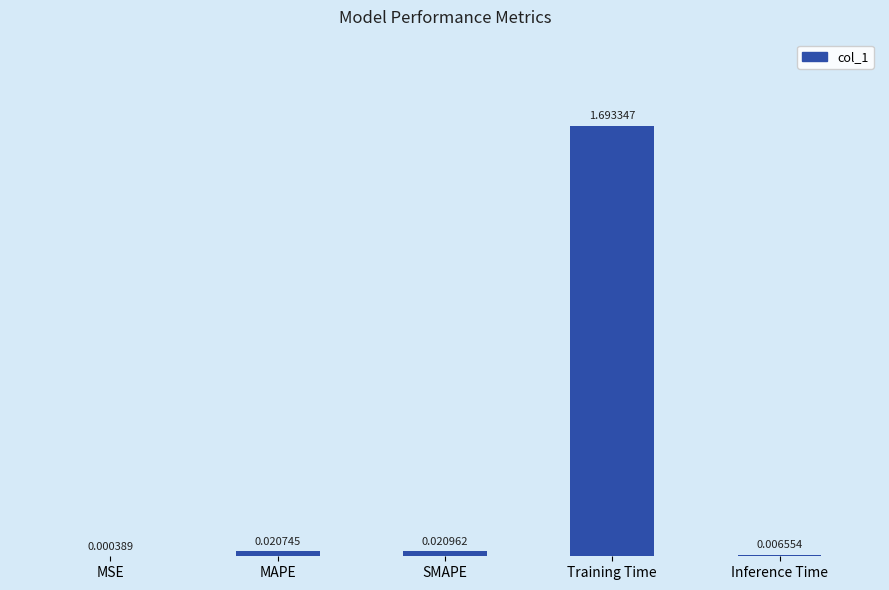

At which category does the chart reach its peak across all series?

Training Time